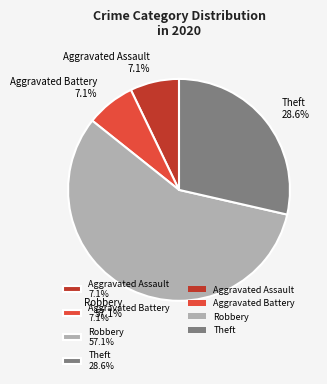

Which category has the biggest portion of the pie?

Robbery 57.1%